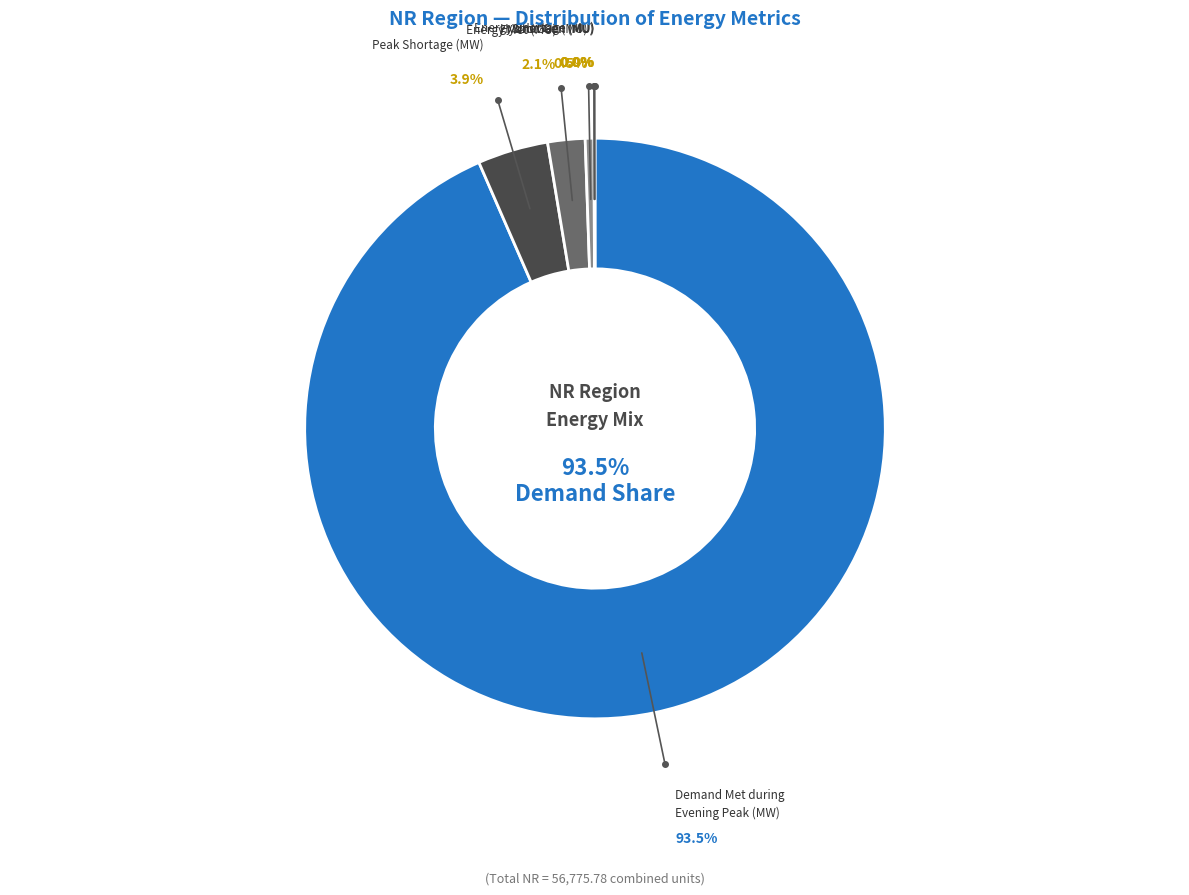

What percentage is NOT represented by Demand Met during Evening Peak (MW)?

6.5%